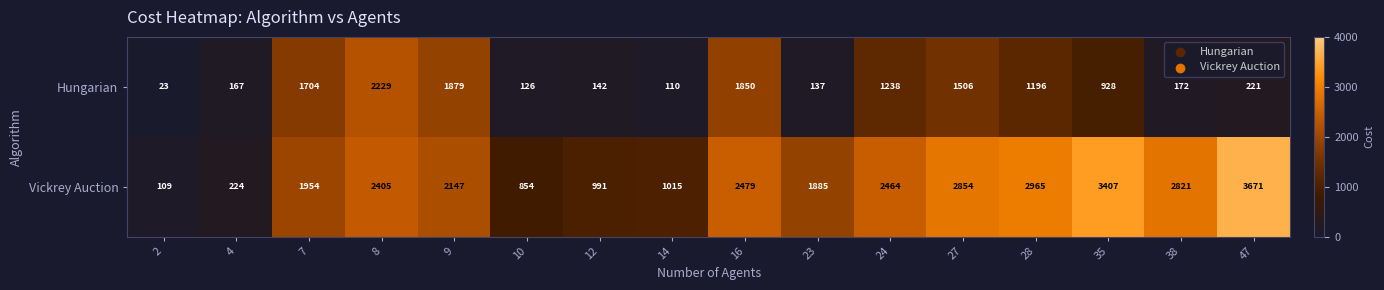

What is the average value of the Hungarian series?

852